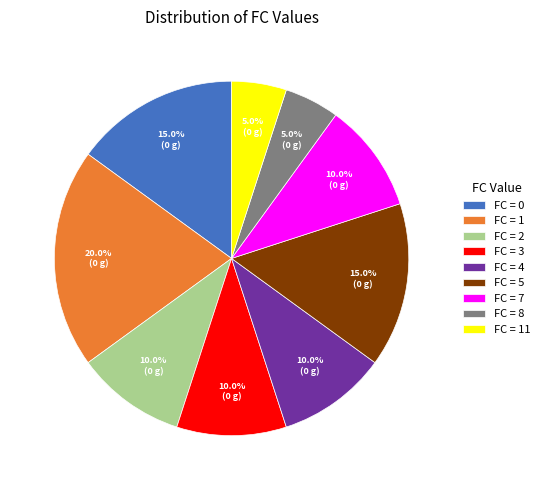

Count the number of slices in the pie.

9